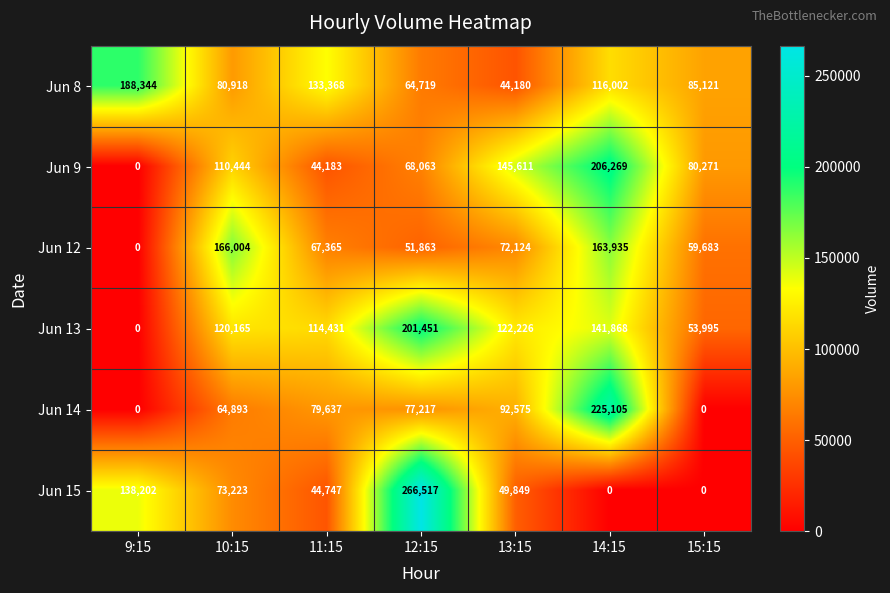

At which category is the sum across all series the highest?

14:15